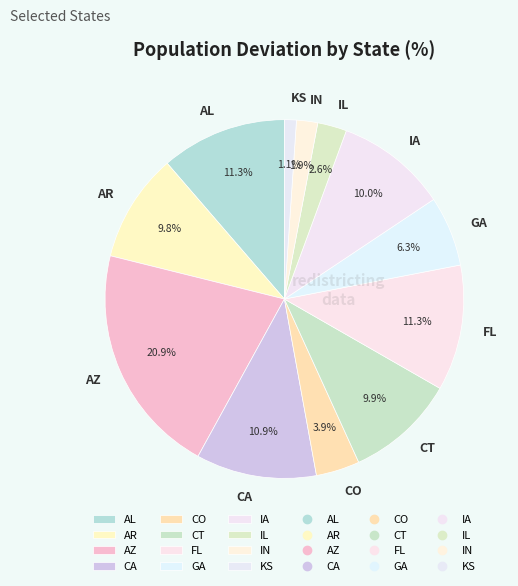

To the nearest percent, what portion does CT represent?

10%